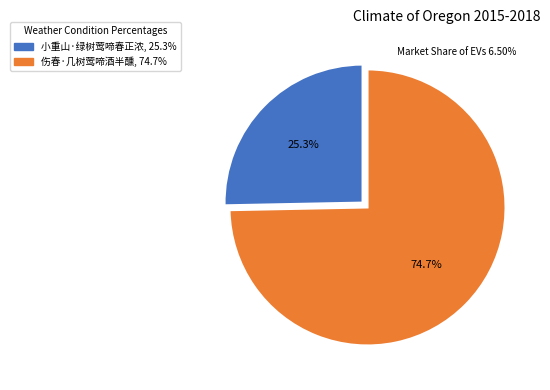

The 小重山·绿树莺啼春正浓 slice represents 17% of the pie. True or false?

False